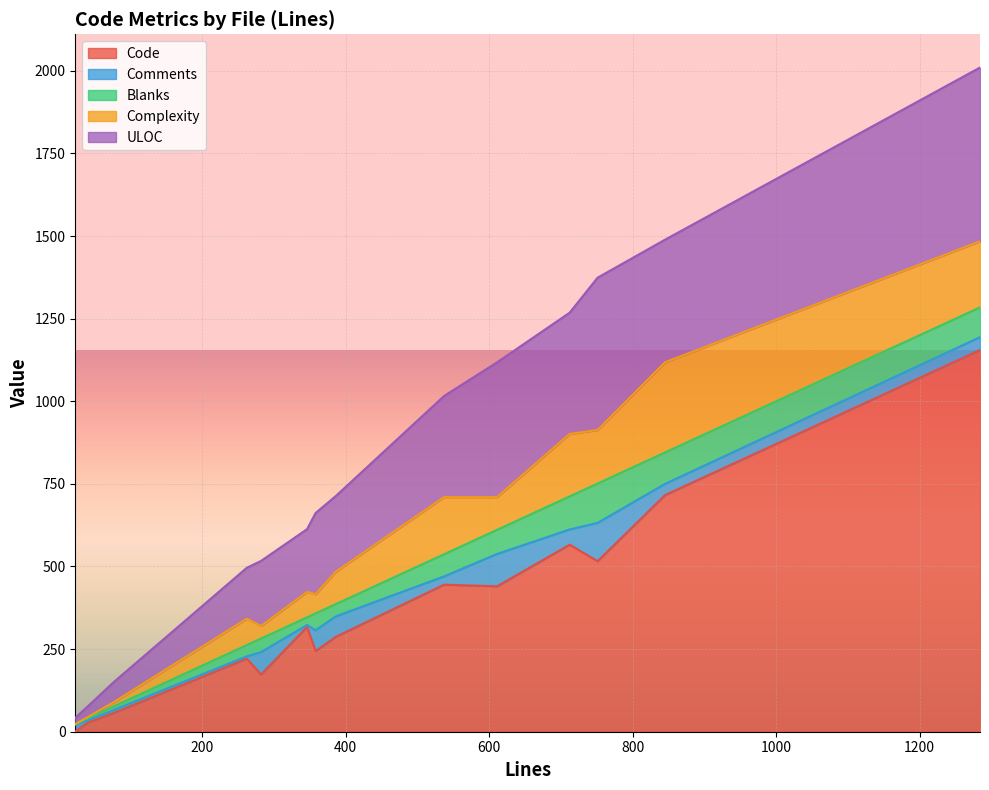

What is the maximum value for Code?

1155